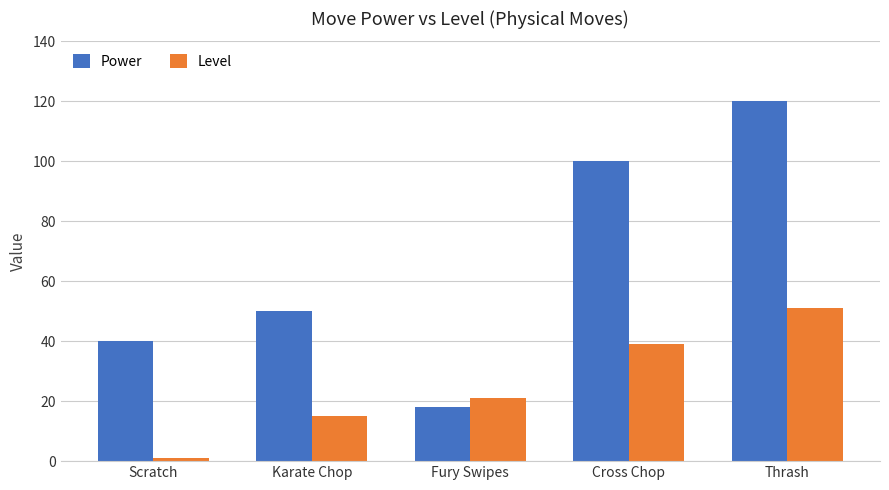

Where is Power nearest to the value 69?

Karate Chop